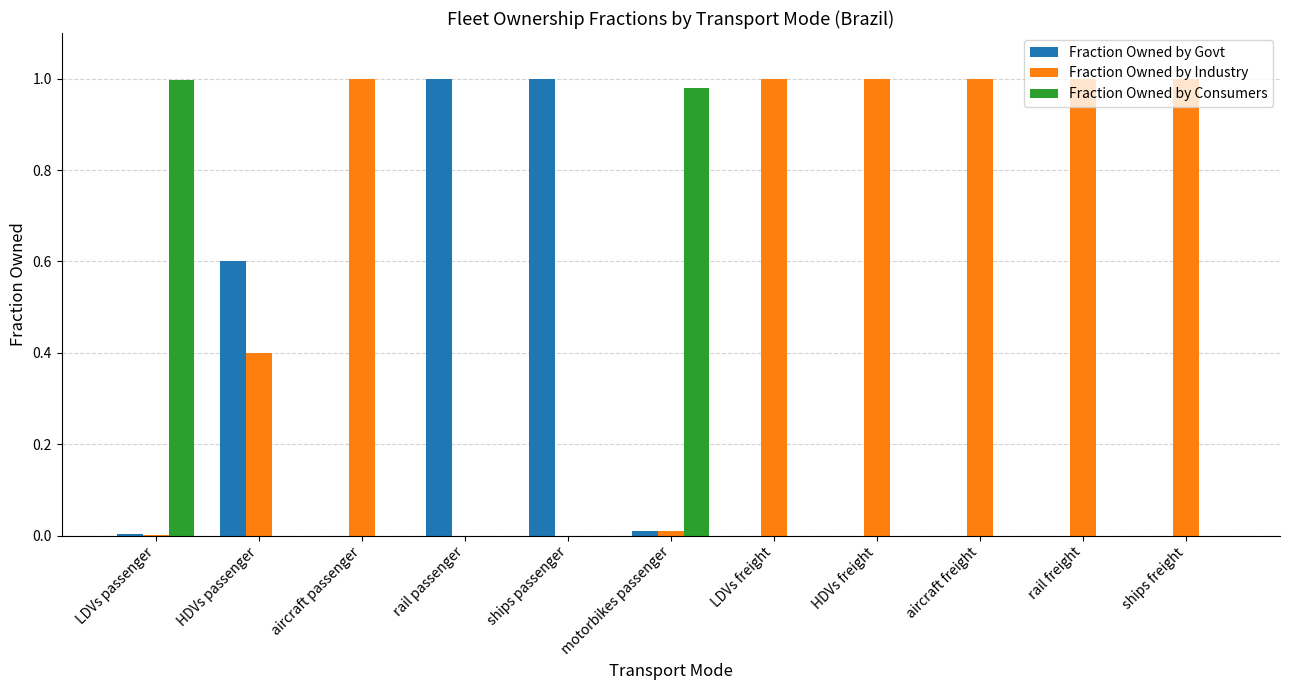

Which series has the largest total across all categories?

Fraction Owned by Industry